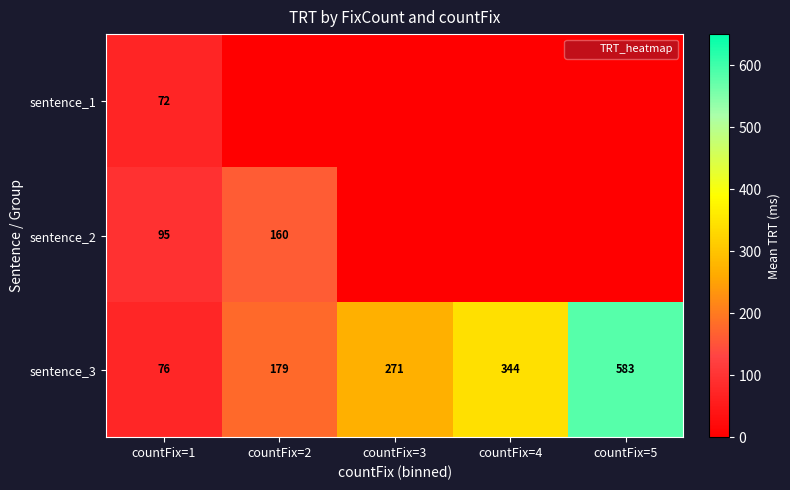

Which category has the lowest value in the sentence_3 series?

countFix=1